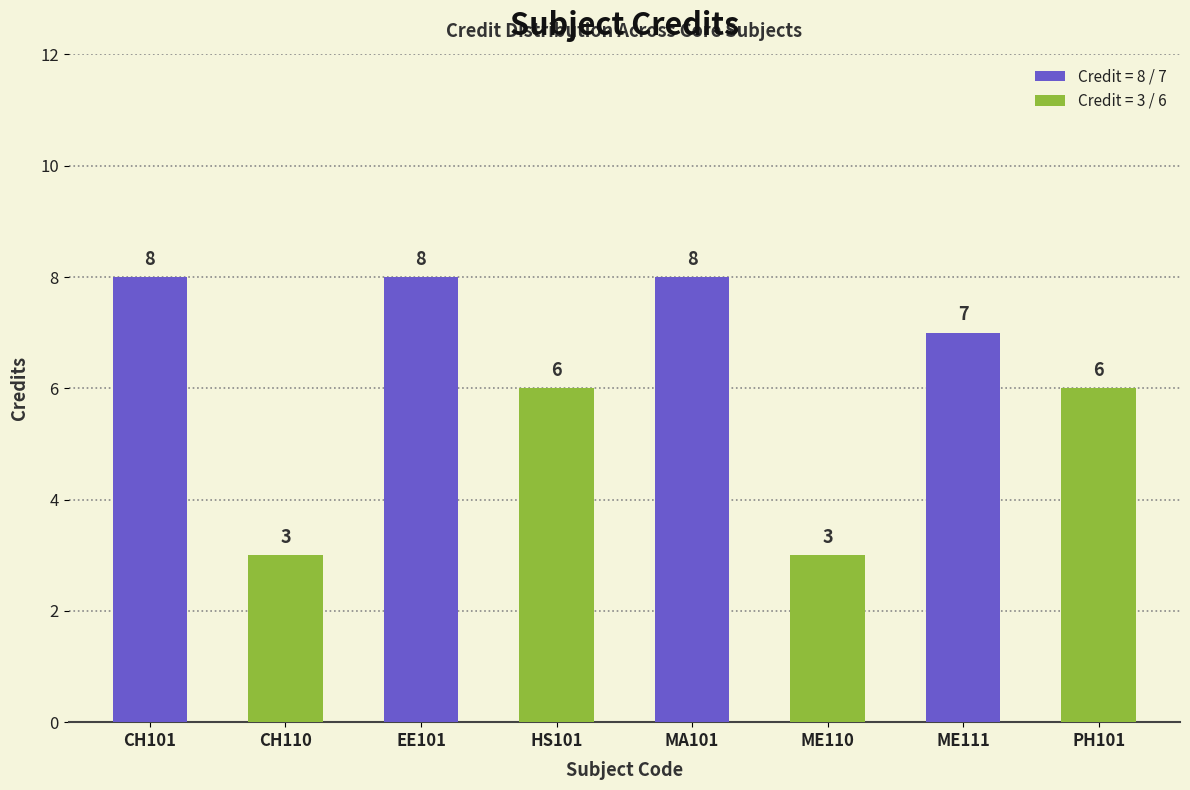

List the labels in order of value, largest first.

CH101, EE101, MA101, ME111, HS101, PH101, CH110, ME110